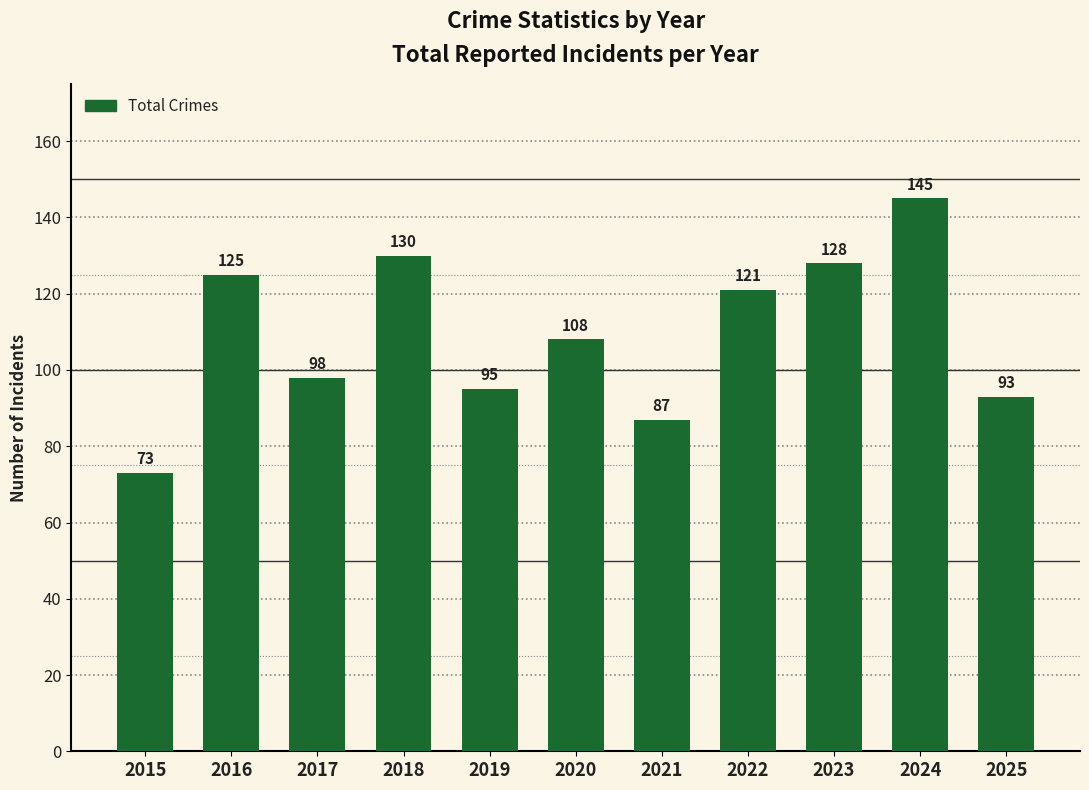

Approximately how many times larger is the value at 2025 compared to 2017?

0.9